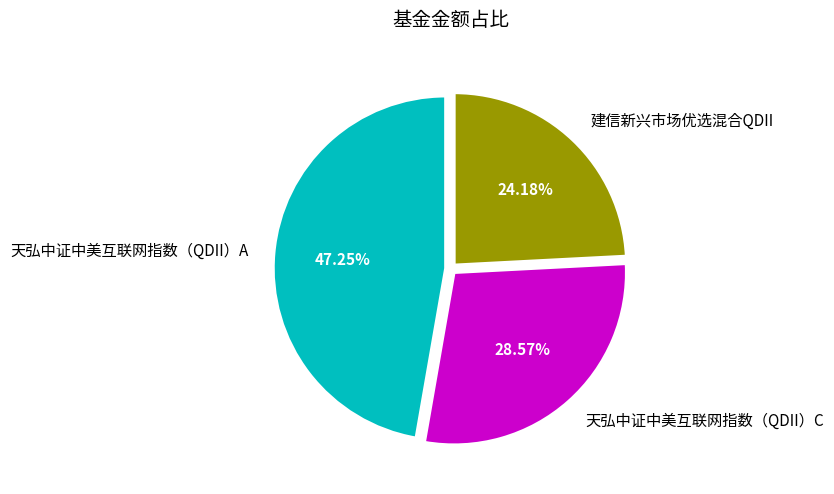

Is it true that 天弘中证中美互联网指数（QDII）C is 42% of the pie?

False